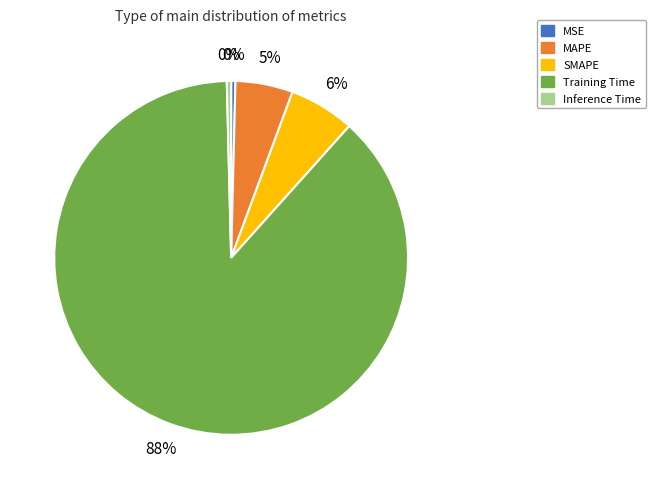

To the nearest percent, what is the difference between the MAPE and SMAPE slice percentages?

1%